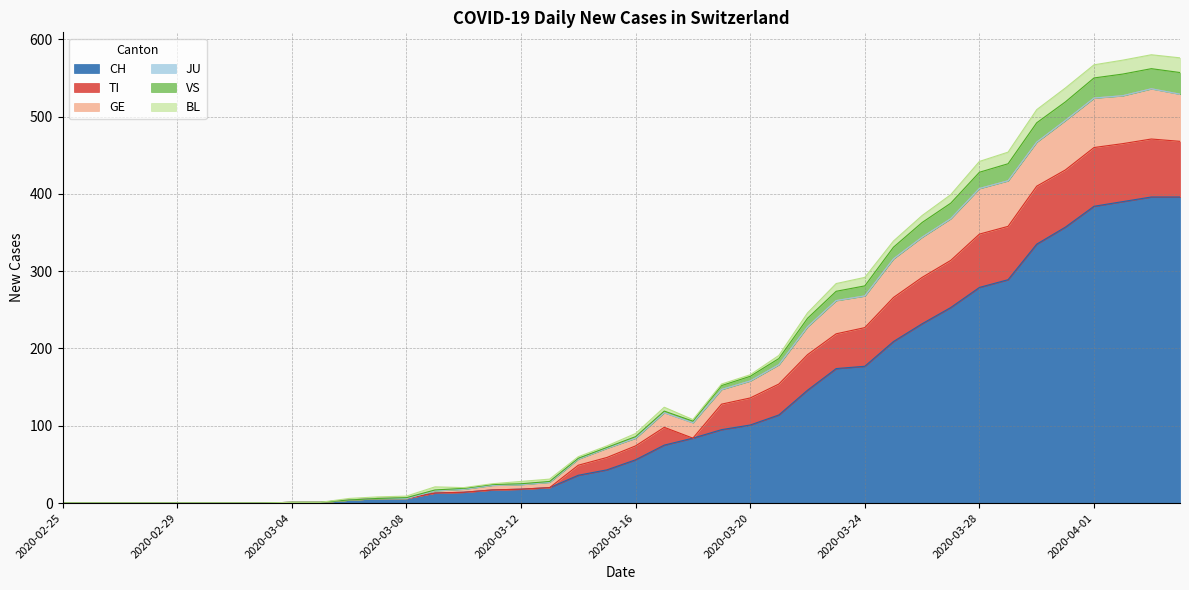

How many positive values does the VS series have?

32